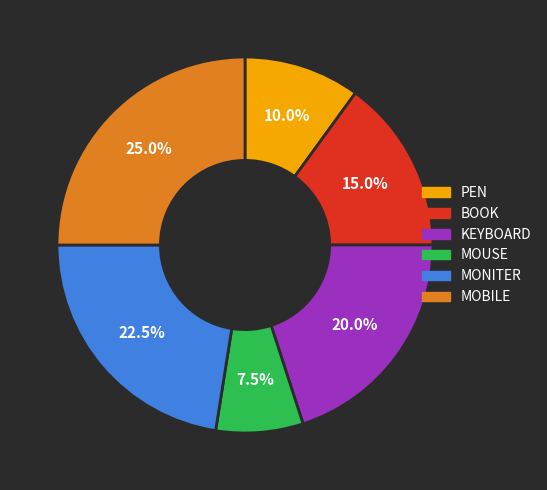

Which category has the smallest portion of the pie?

MOUSE